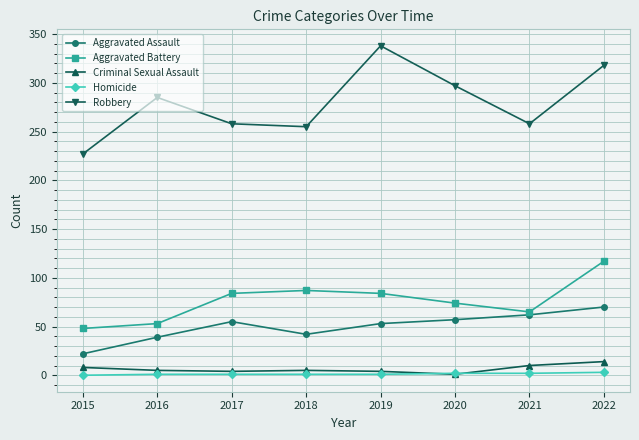

At how many categories does at least one series exceed 104?

8